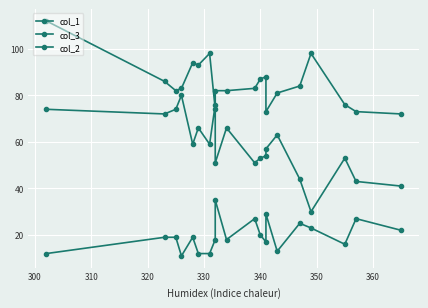

Reading left to right, list all the values displayed in this chart.

col_1: 74	72	74	80	59	66	59	76	51	66	51	53	54	57	63	44	30	53	43	41
col_3: 112	86	82	83	94	93	98	74	82	82	83	87	88	73	81	84	98	76	73	72
col_2: 12	19	19	11	19	12	12	18	35	18	27	20	17	29	13	25	23	16	27	22